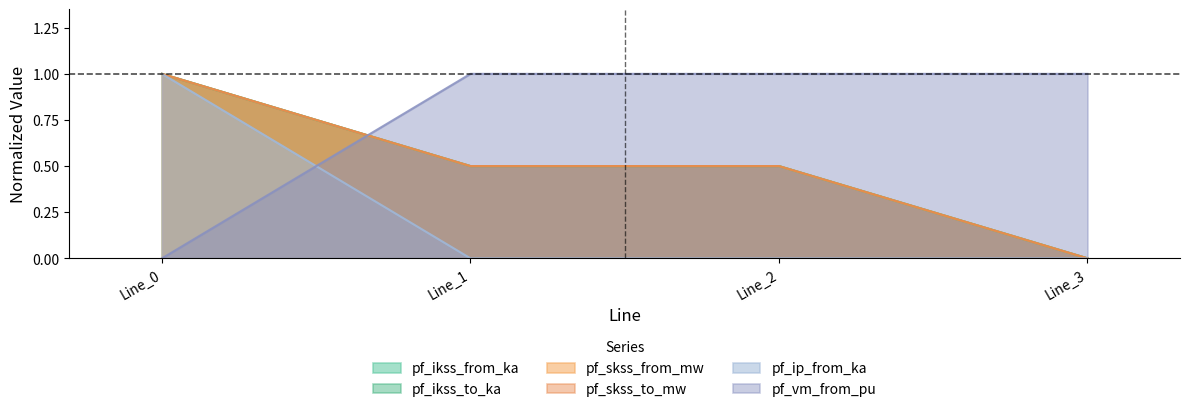

Reading left to right, extract all data points from this chart.

pf_ikss_from_ka: 1.0	0.5	0.5	0.0
pf_ikss_to_ka: 1.0	0.5	0.5	0.0
pf_skss_from_mw: 1.0	0.5	0.5	0.0
pf_skss_to_mw: 1.0	0.5	0.5	0.0
pf_ip_from_ka: 1.0	0.0	0.0	0.0
pf_vm_from_pu: 0.0	1.0	1.0	1.0